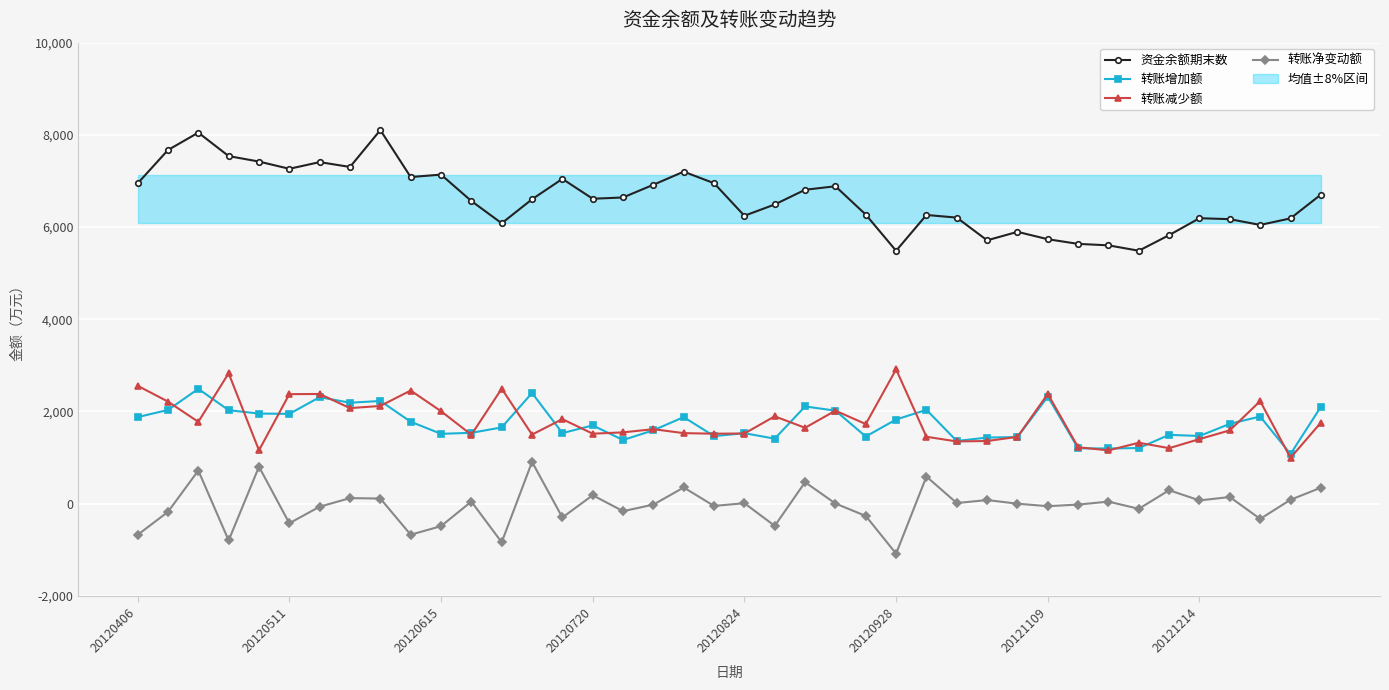

Where is 资金余额期末数 nearest to the value 6793?

22